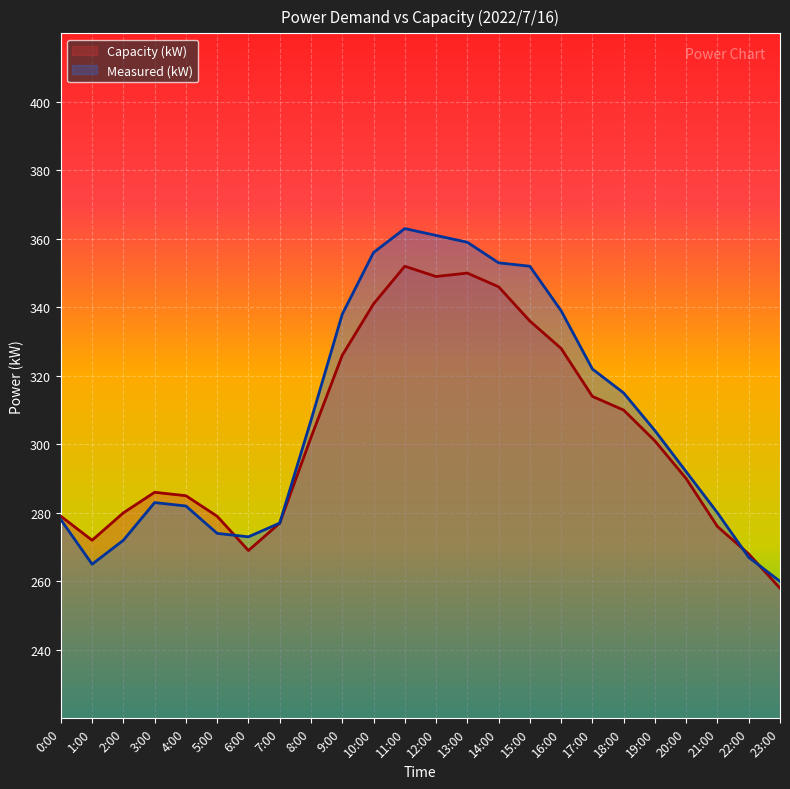

At which category does Capacity (kW) reach its first local peak?

3:00